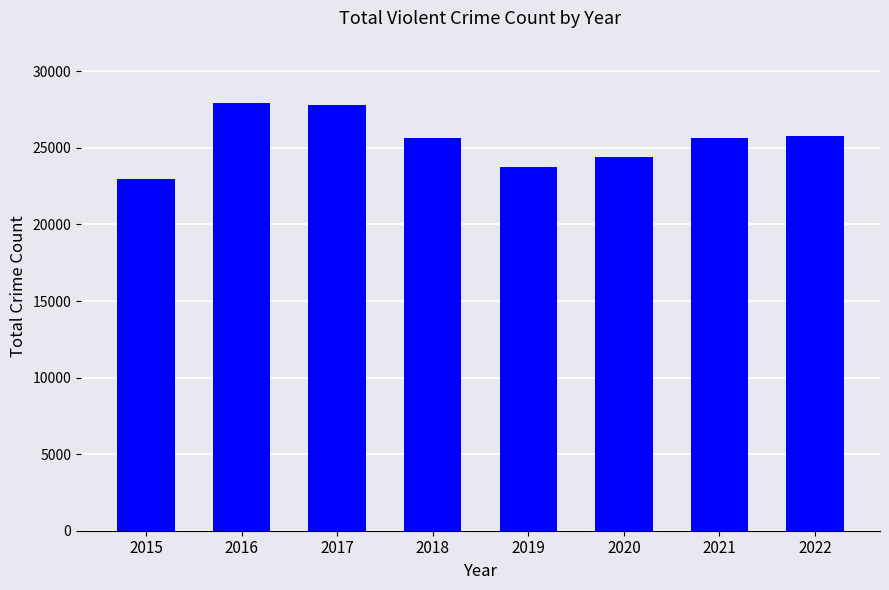

Which has a higher value, 2017 or 2019?

2017